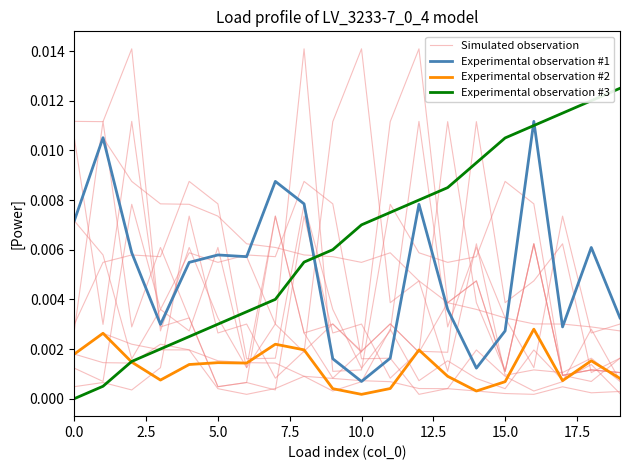

What is the label of the 6th point from the right?

14